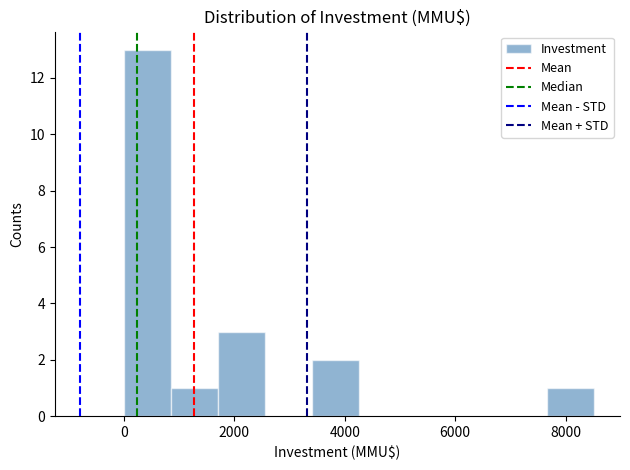

Reading left to right, transcribe this chart: for each bar, give the range it covers on the x-axis and its height. Neither the bar edges nor the heights are printed on the chart, so give them approximately, as read against the axes.

0 to 800: 13
800 to 1800: 1
1800 to 2600: 3
2600 to 3400: 0
3400 to 4200: 2
4200 to 5200: 0
5200 to 6000: 0
6000 to 6800: 0
6800 to 7600: 0
7600 to 8600: 1